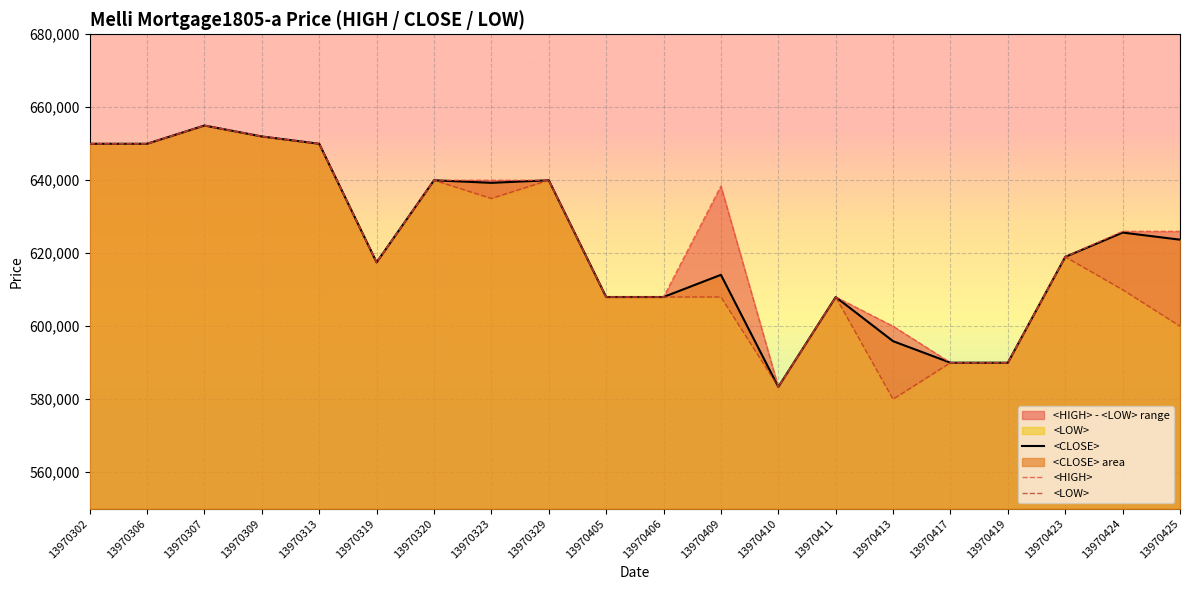

Does the chart display data point markers on the line(s)?

No